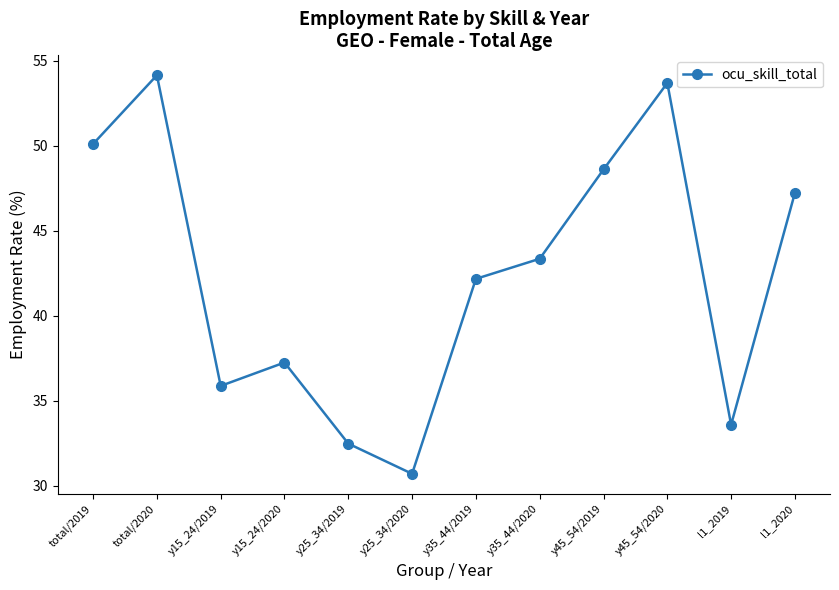

How many lines are shown in the chart?

1